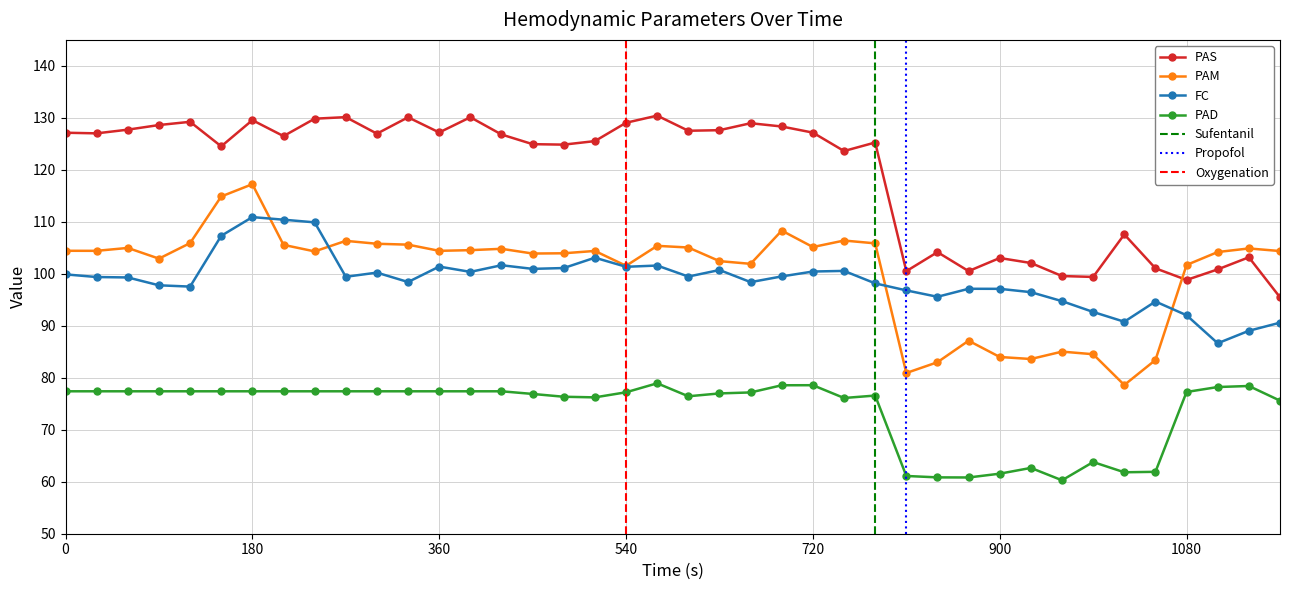

How many values in the PAS series are below 126?

19